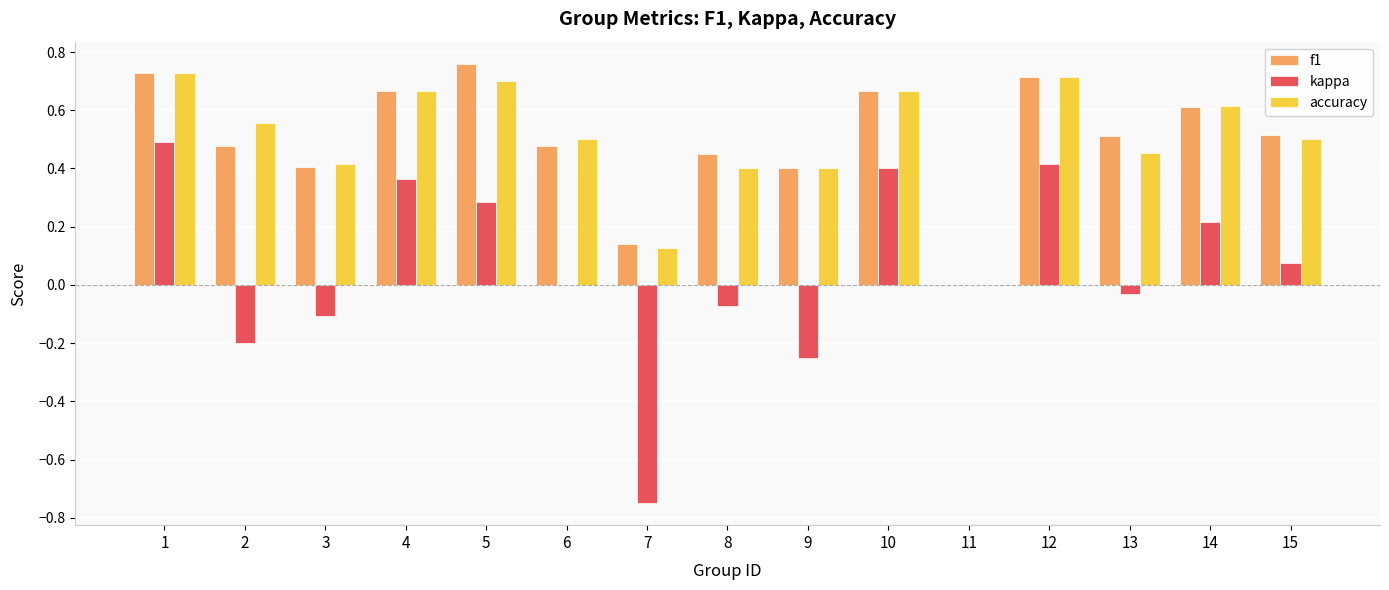

What is the sum of the accuracy values at 2 and 6?

1.1